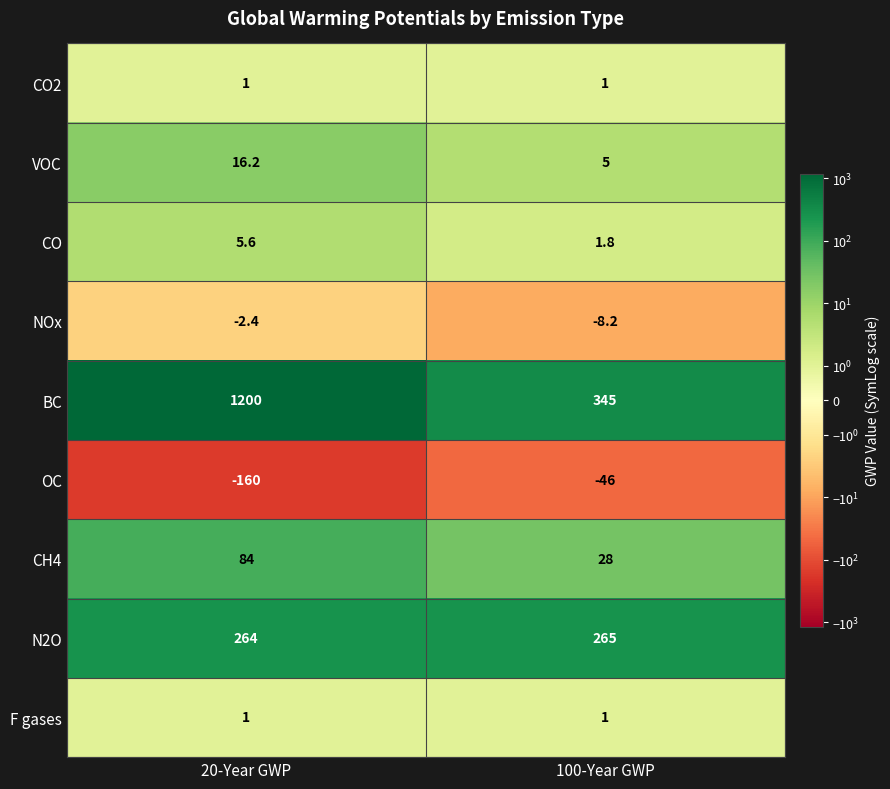

What is the difference between the maximum and minimum values in the BC series?

855.0